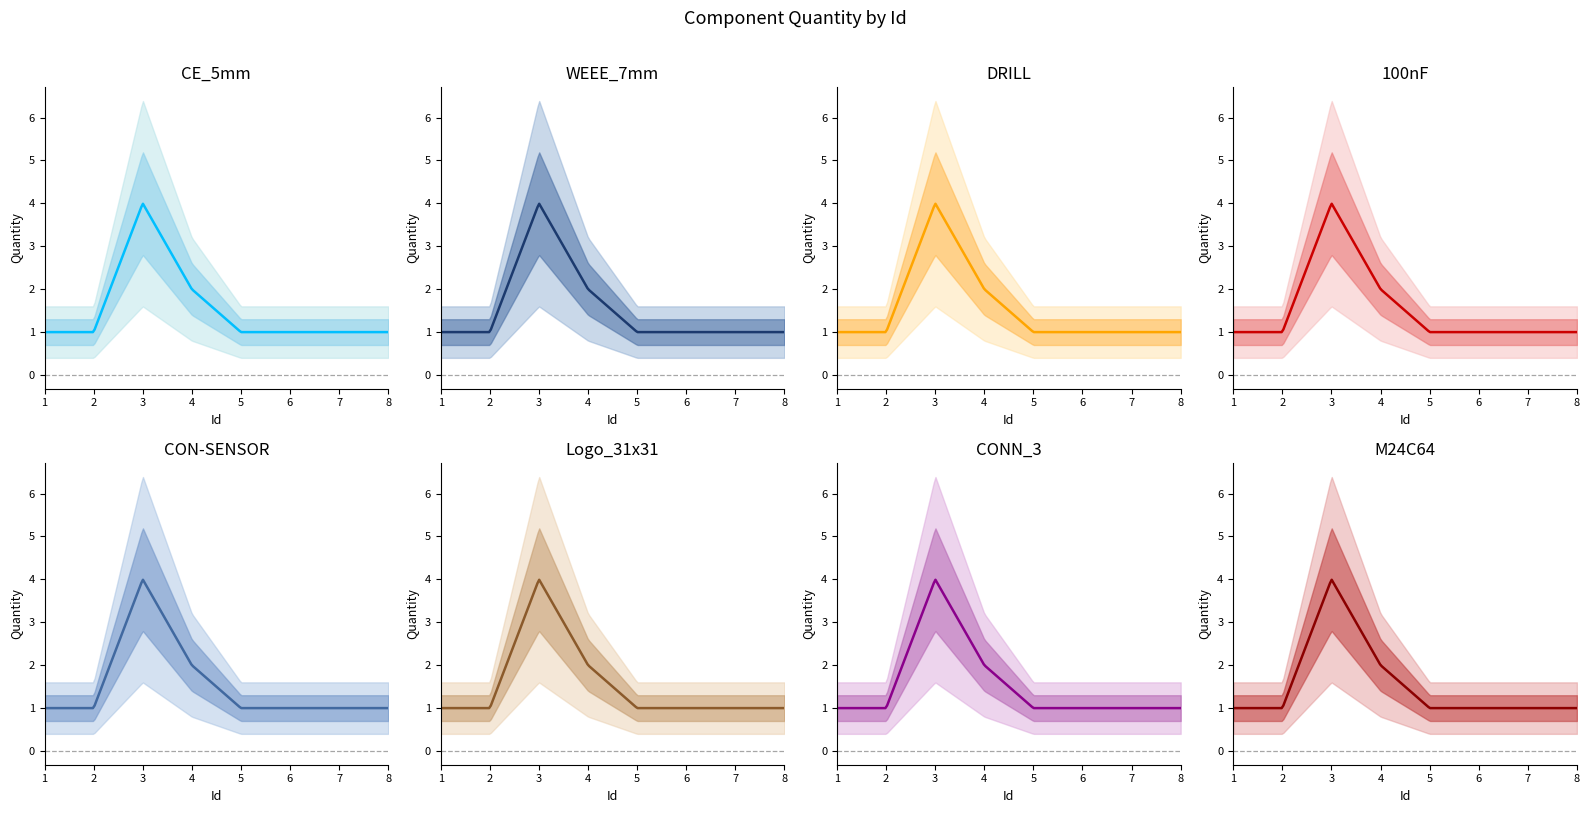

What is the sum of all values?

12